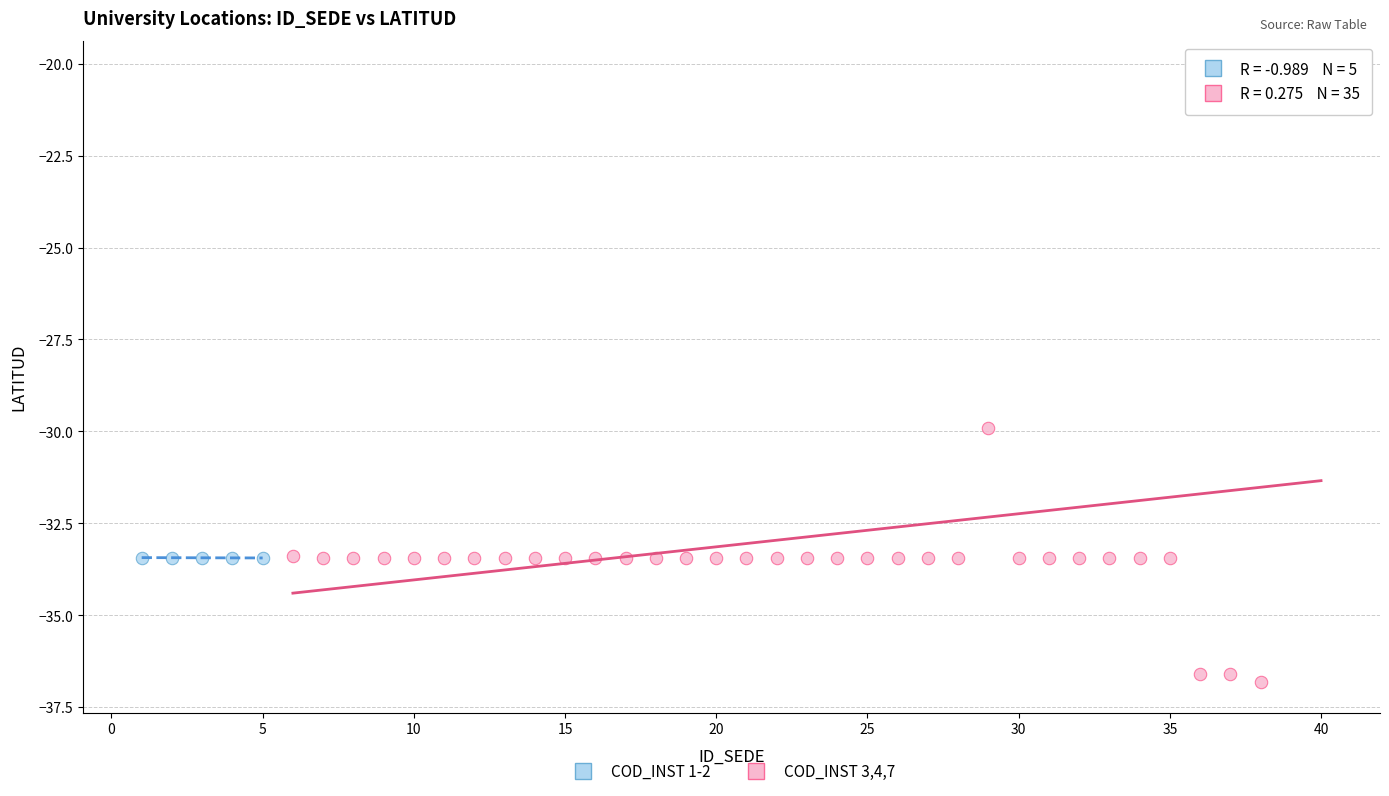

Which series contains the lowest Y value?

COD_INST 3,4,7